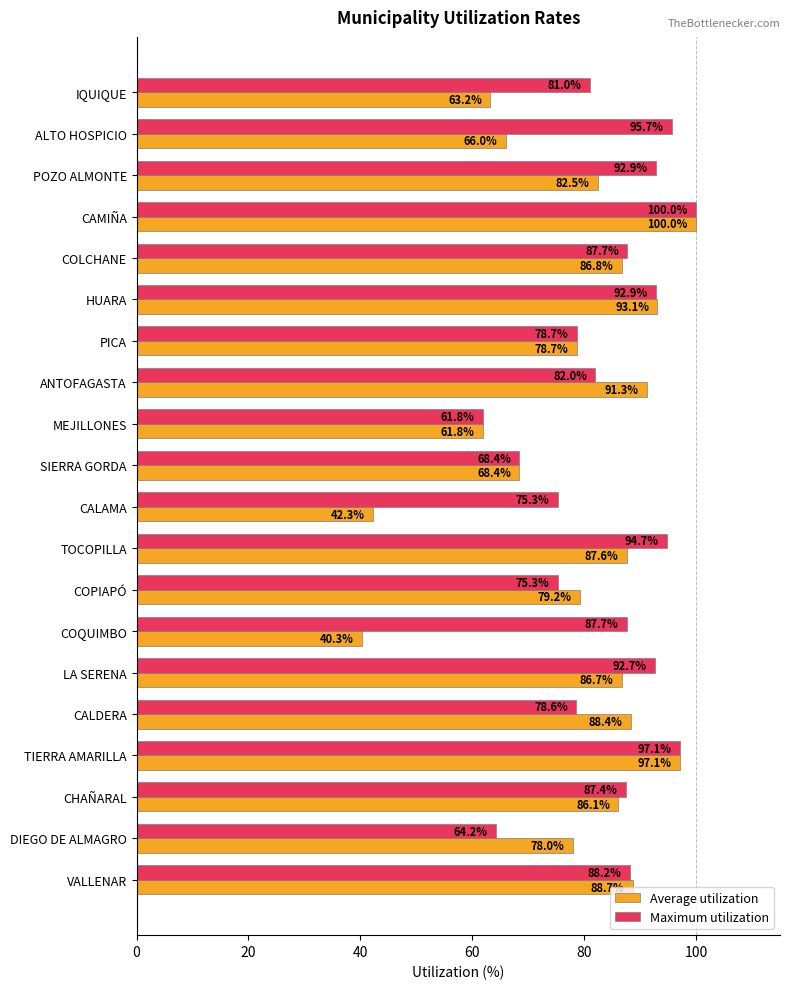

At which category is the sum across all series the highest?

CAMIÑA